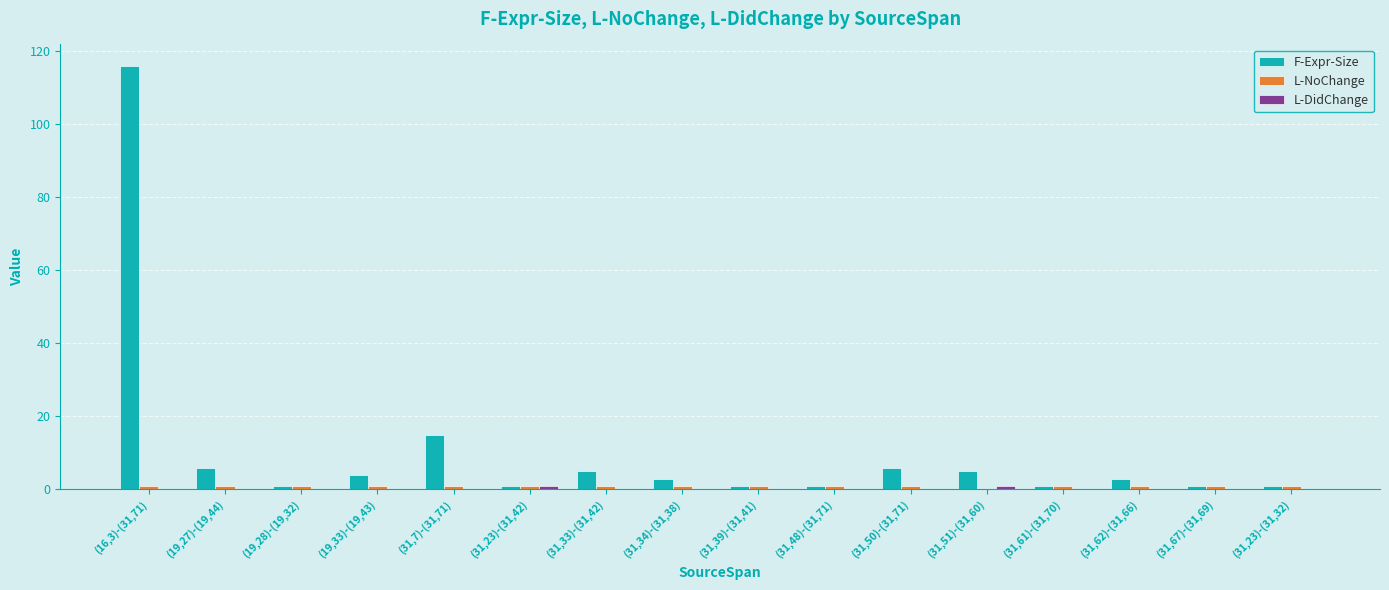

Which series has the largest total across all categories?

F-Expr-Size